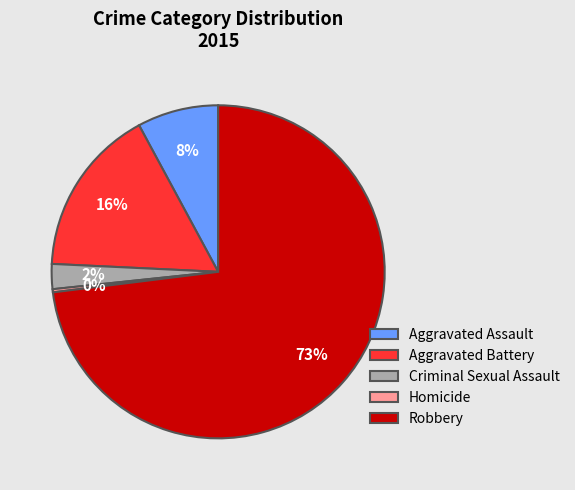

To the nearest percent, what is the combined percentage of Aggravated Battery and Aggravated Assault?

24%